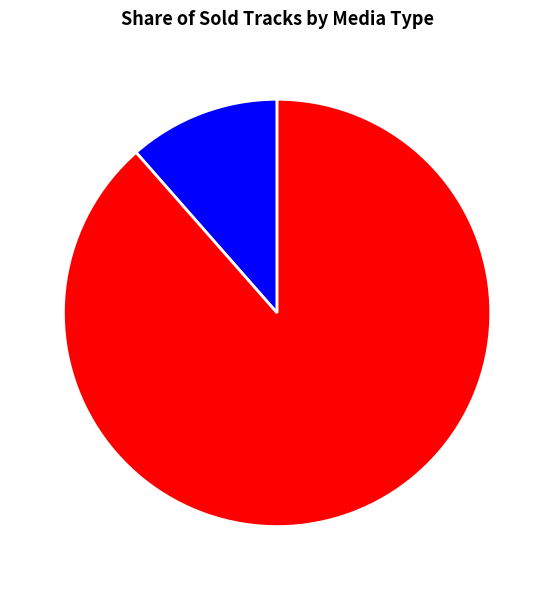

Which slice is the largest?

Non-protected